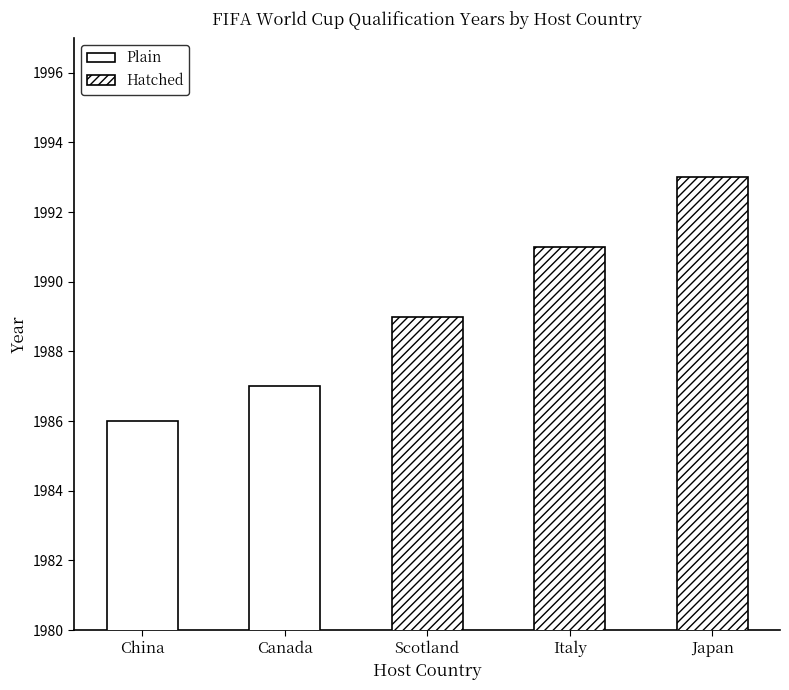

Reading left to right, what are all the values shown in this chart?

1986	1987	1989	1991	1993